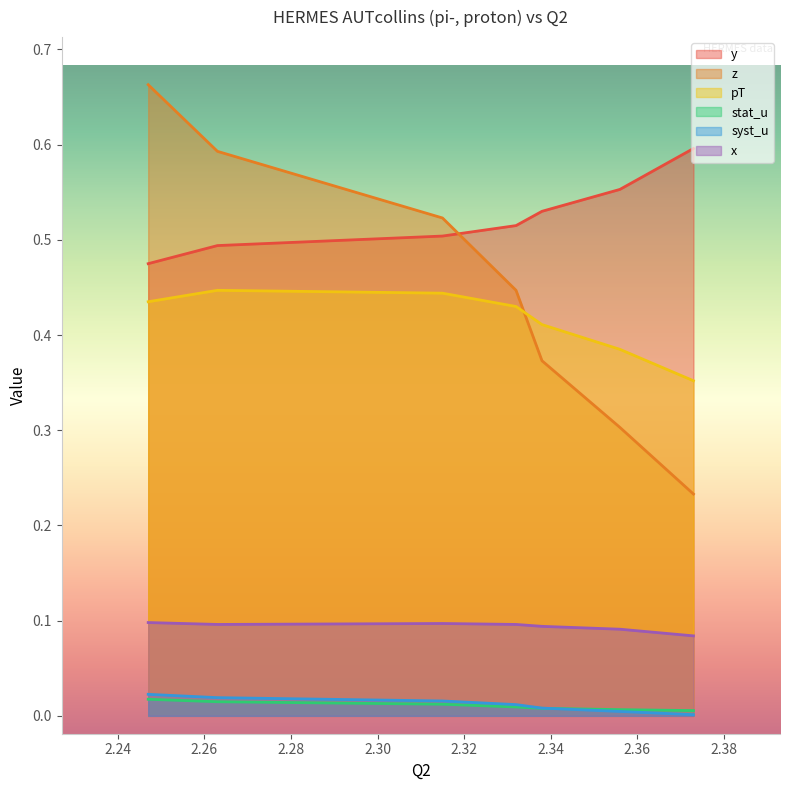

True or false: z has a value of 0.4 at 2.338.

True